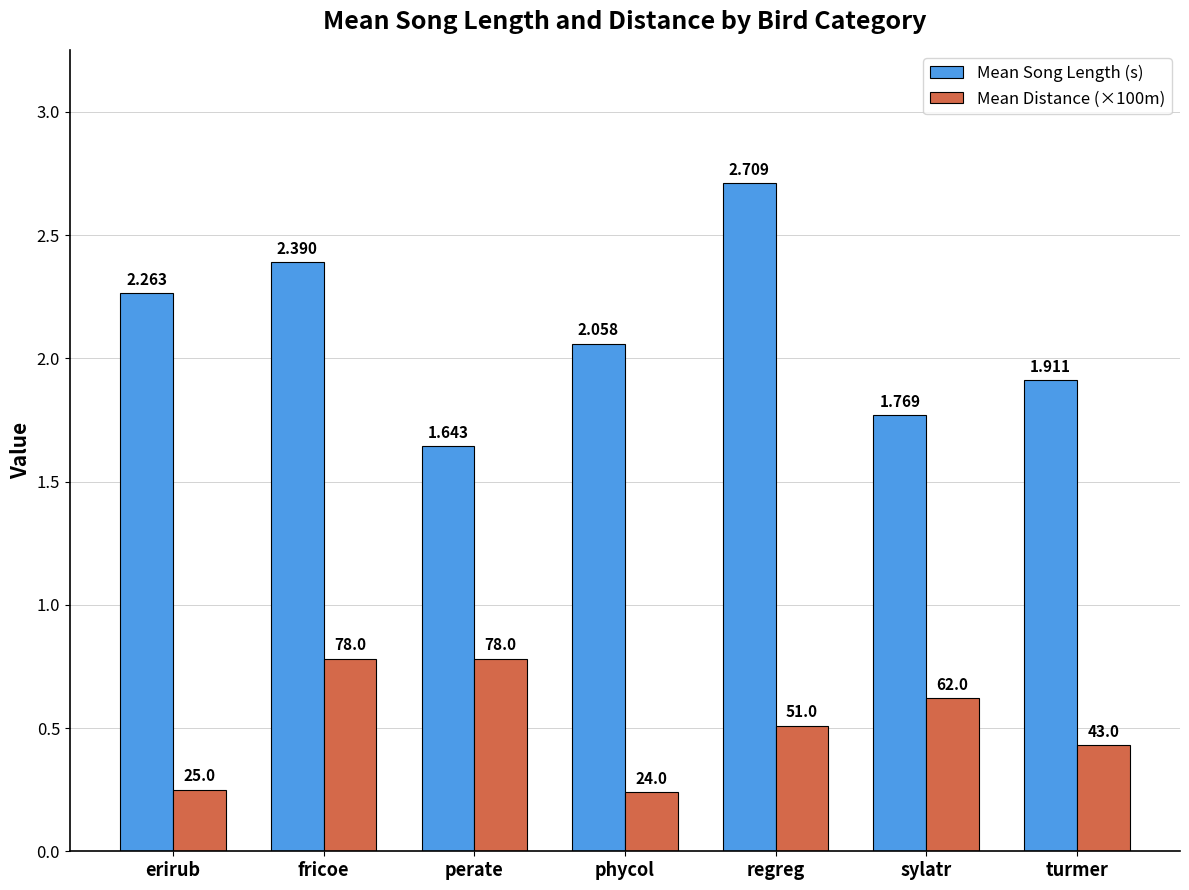

Which label corresponds to the smallest value in the chart?

phycol